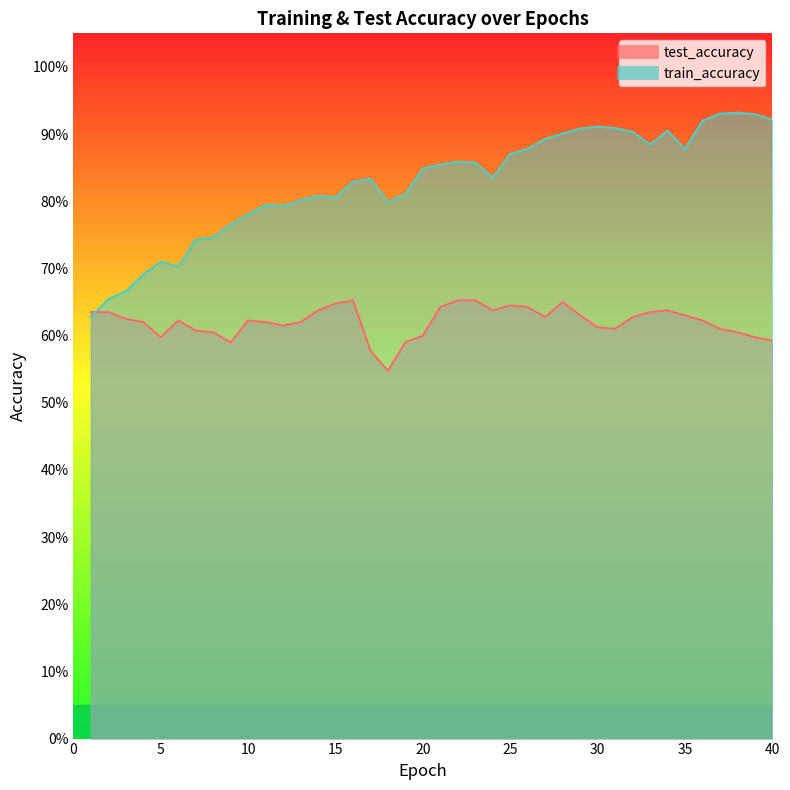

Which series has the largest range (max minus min)?

train_accuracy